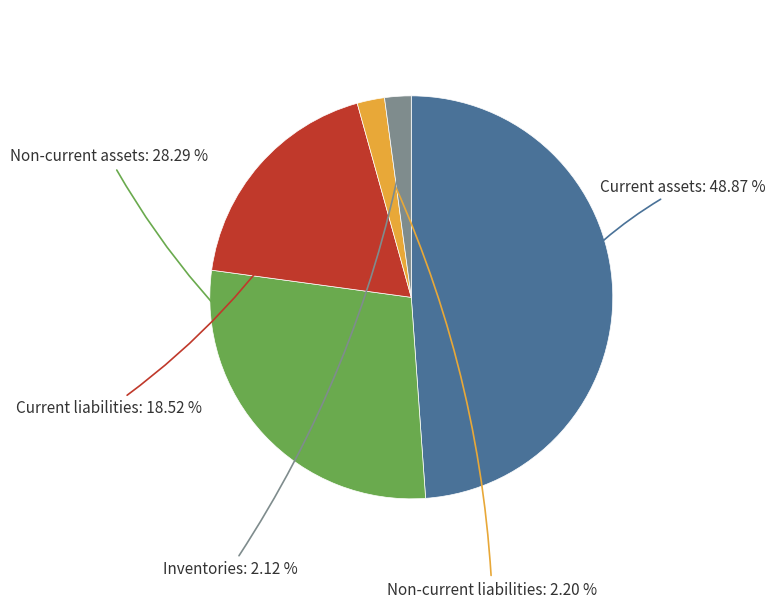

Is Non-current assets the majority of the pie?

No